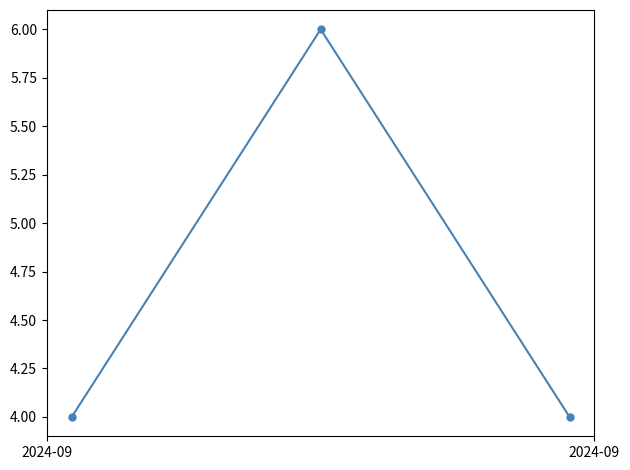

What is the sum of all values?

14